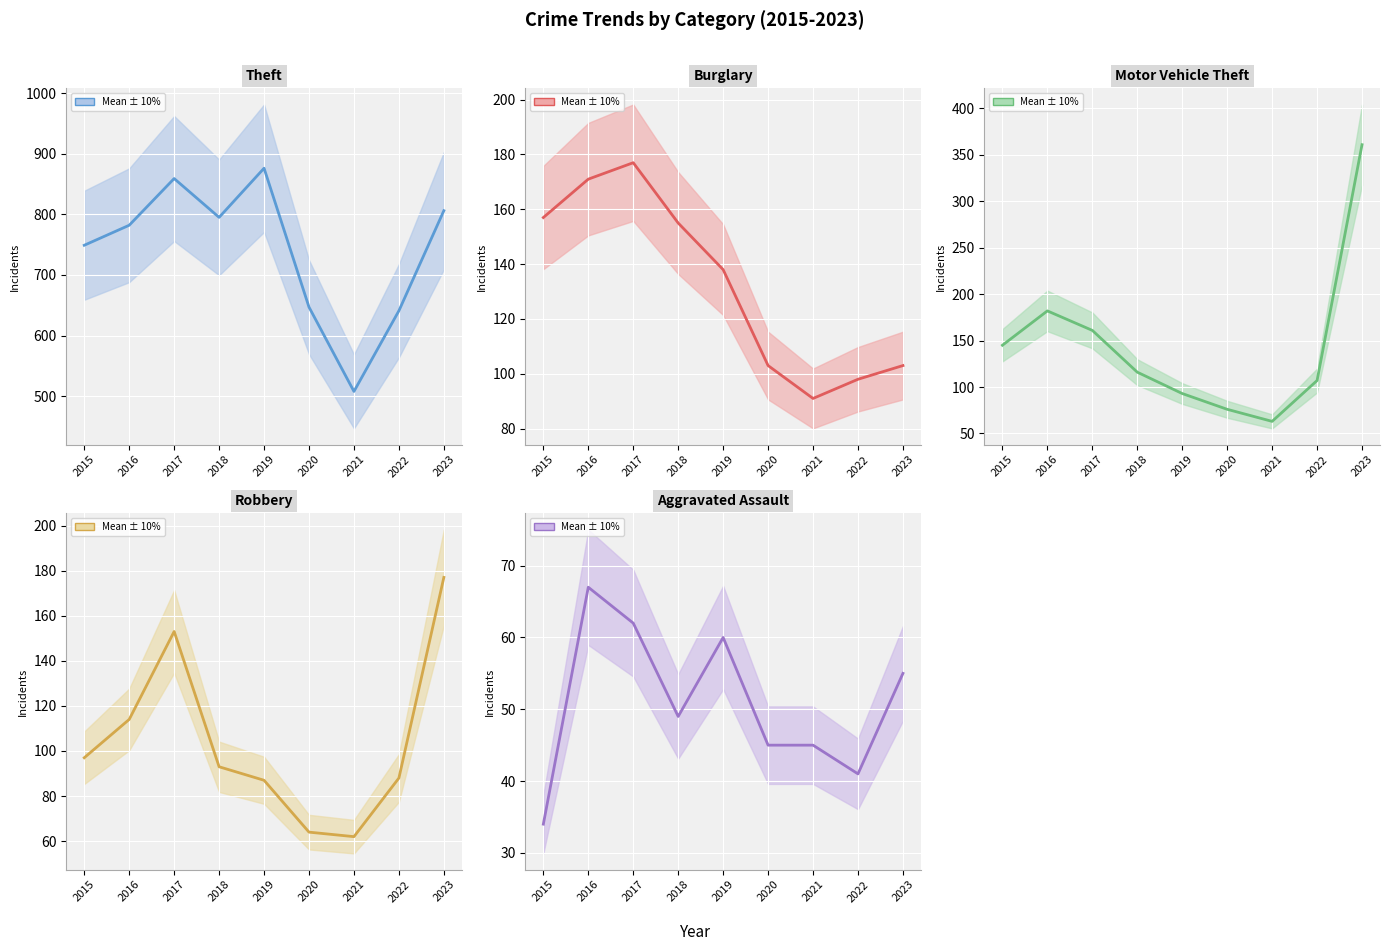

In Aggravated Assault, how many points are higher than both neighbors (excluding endpoints)?

2